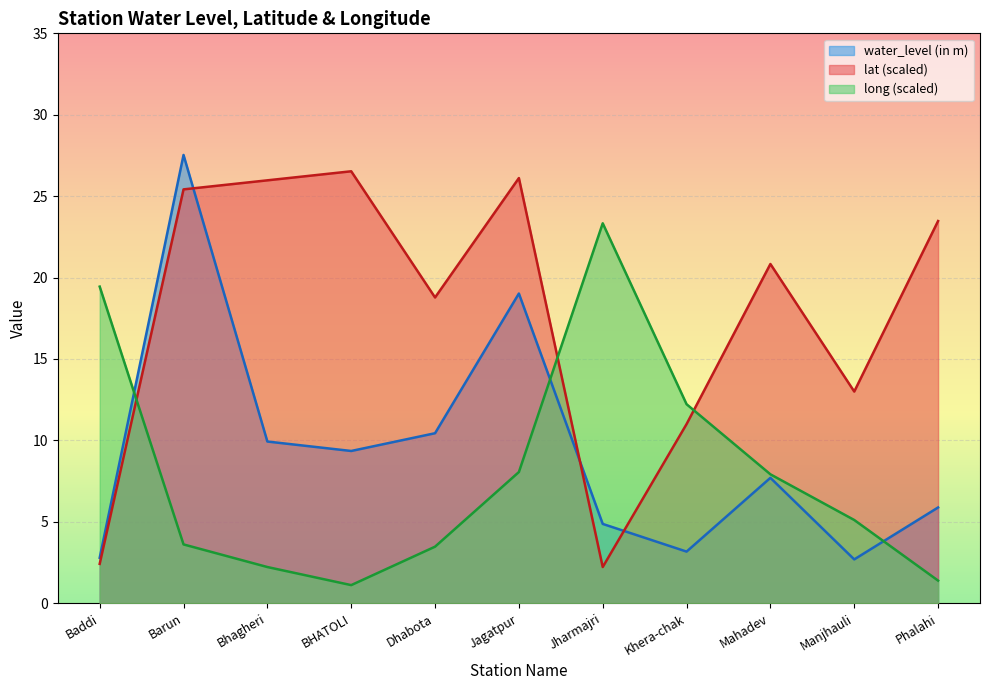

Reading left to right, list all the values displayed in this chart.

water_level (in m): 2.8	27.5	9.9	9.3	10.4	19.0	4.9	3.2	7.7	2.7	5.9
lat: 2.4	25.4	26.0	26.5	18.8	26.1	2.2	11.0	20.8	13.0	23.5
long: 19.4	3.6	2.2	1.1	3.5	8.1	23.3	12.2	7.9	5.1	1.4